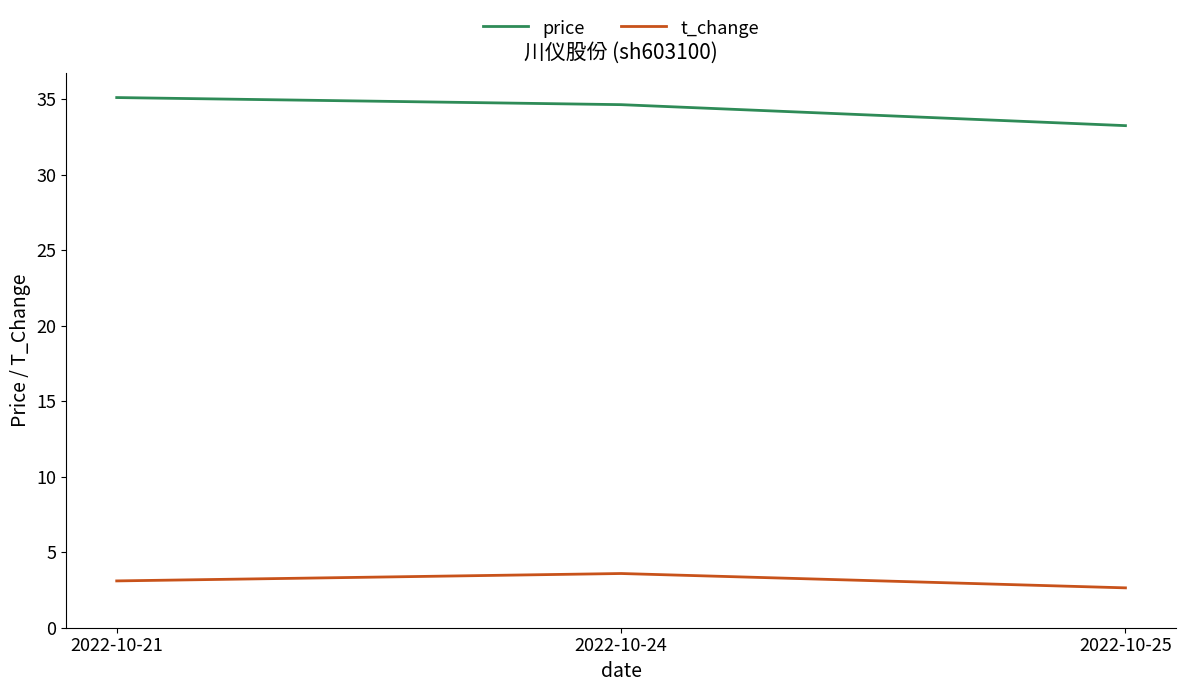

How many t_change values are between 2 and 3?

1